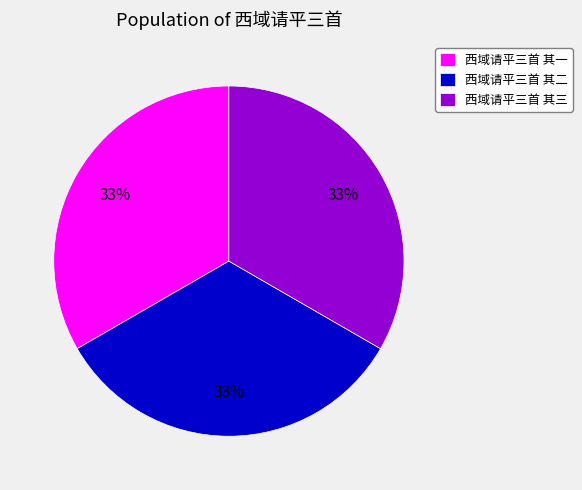

Count the number of slices in the pie.

3